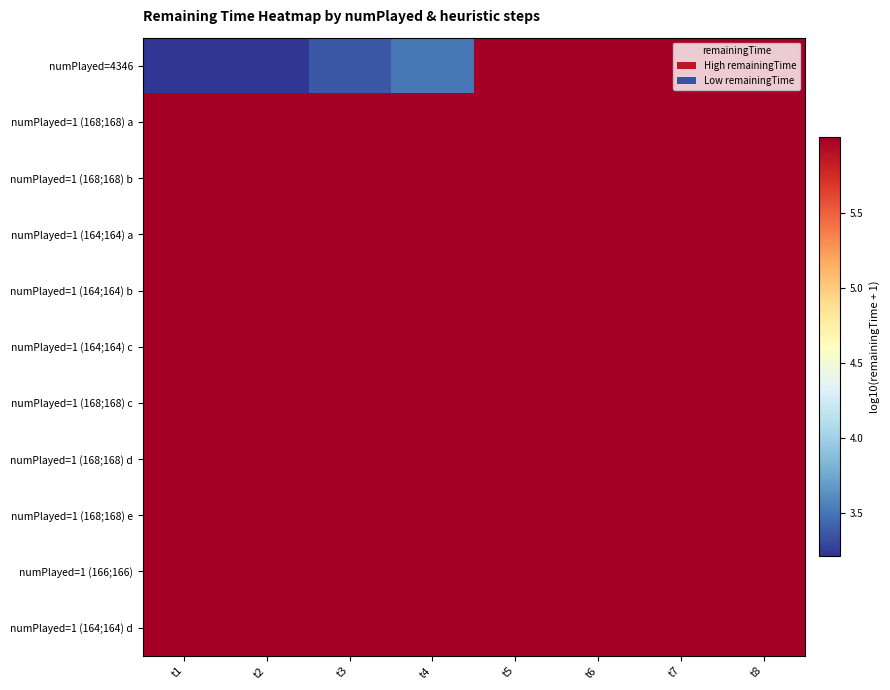

Between t6 and t8, which is larger?

t6